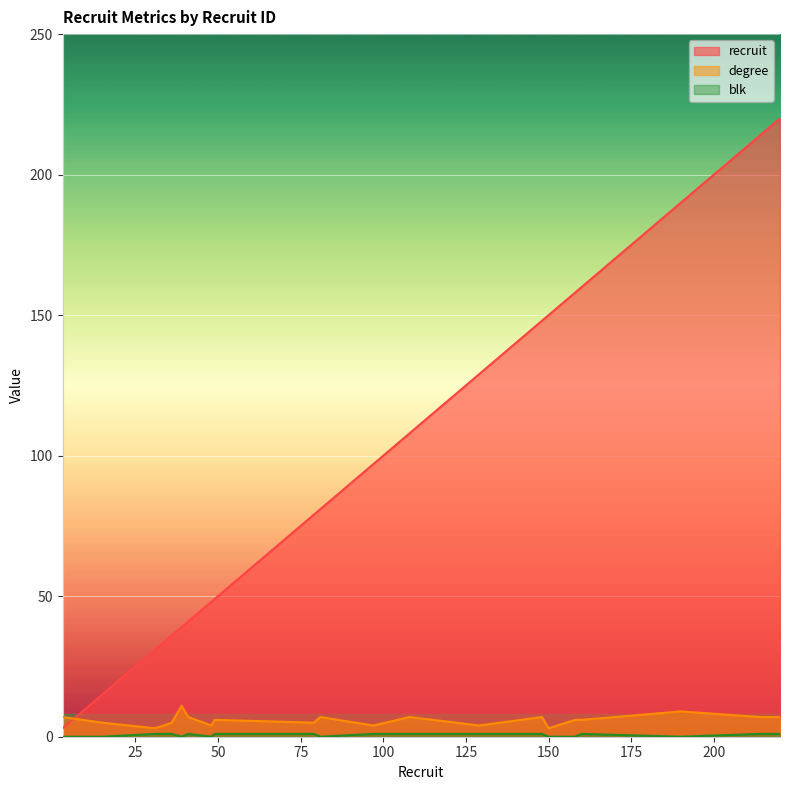

Does the chart display data point markers on the line(s)?

No